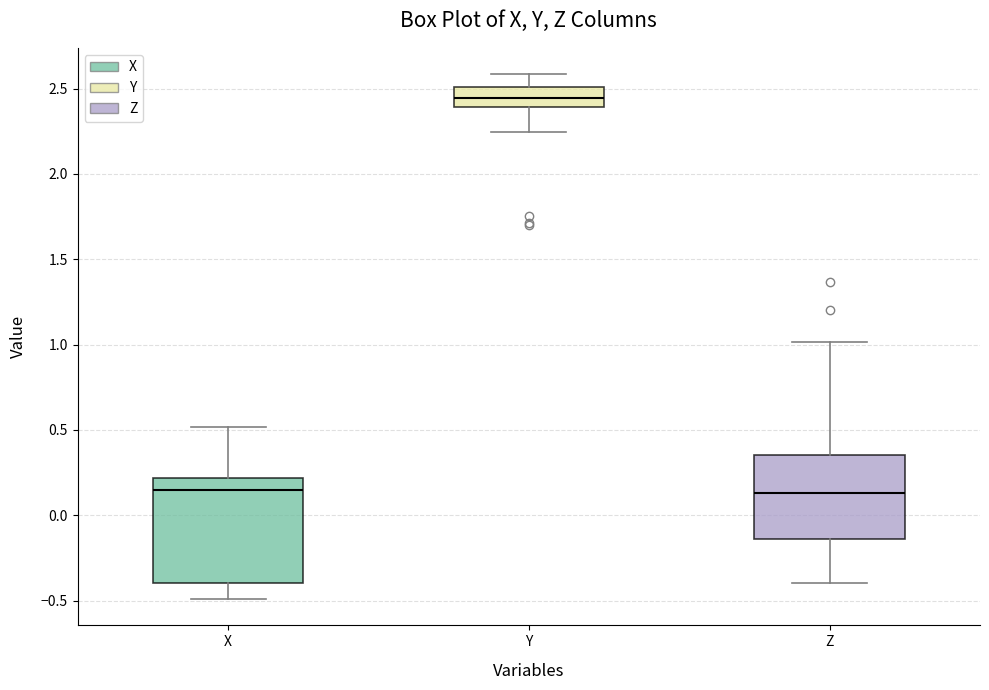

Where does the upper whisker of the box for X end on the y-axis? The values are not printed on the chart, so give them approximately, as read against the axis.

0.50